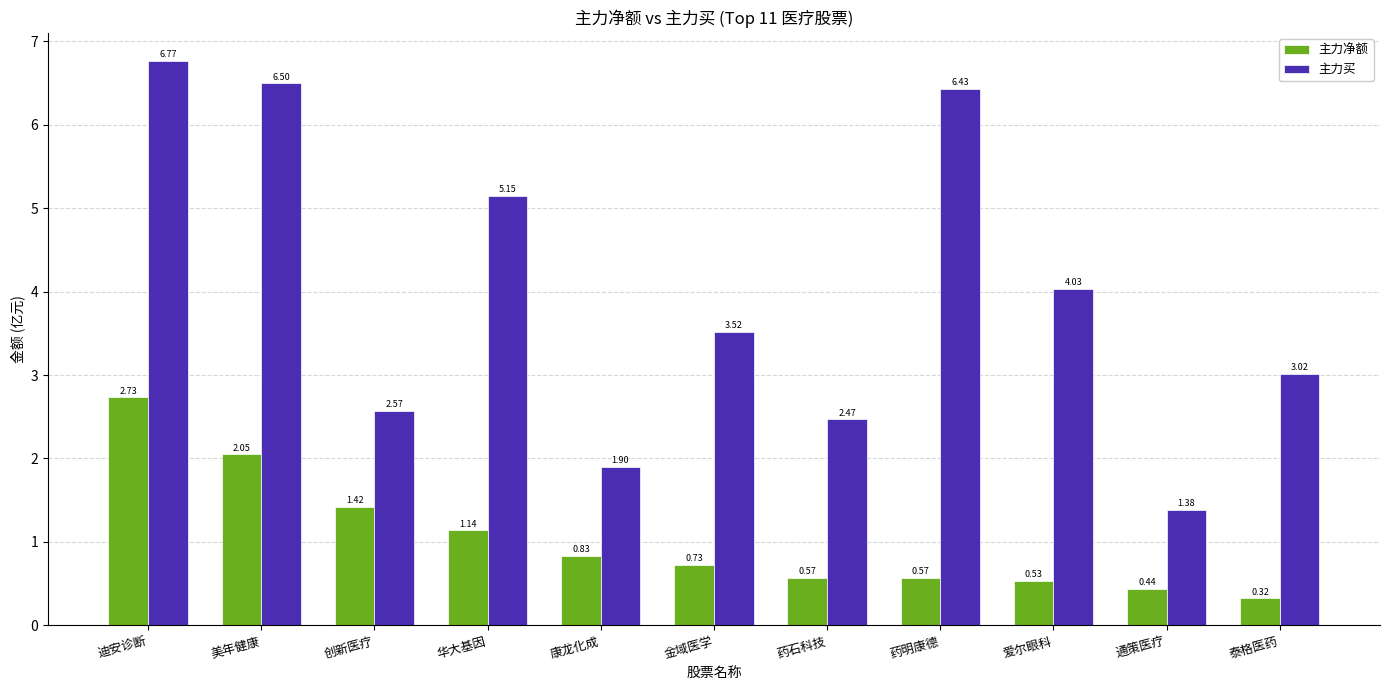

Which category has the highest value in the 主力买 series?

迪安诊断